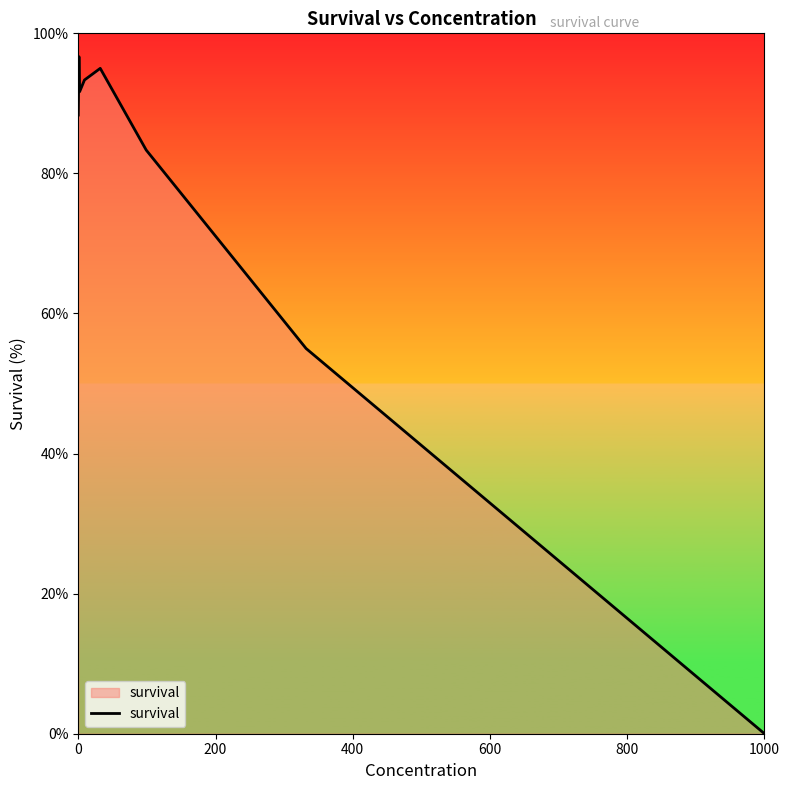

What is the greatest value displayed?

96.7